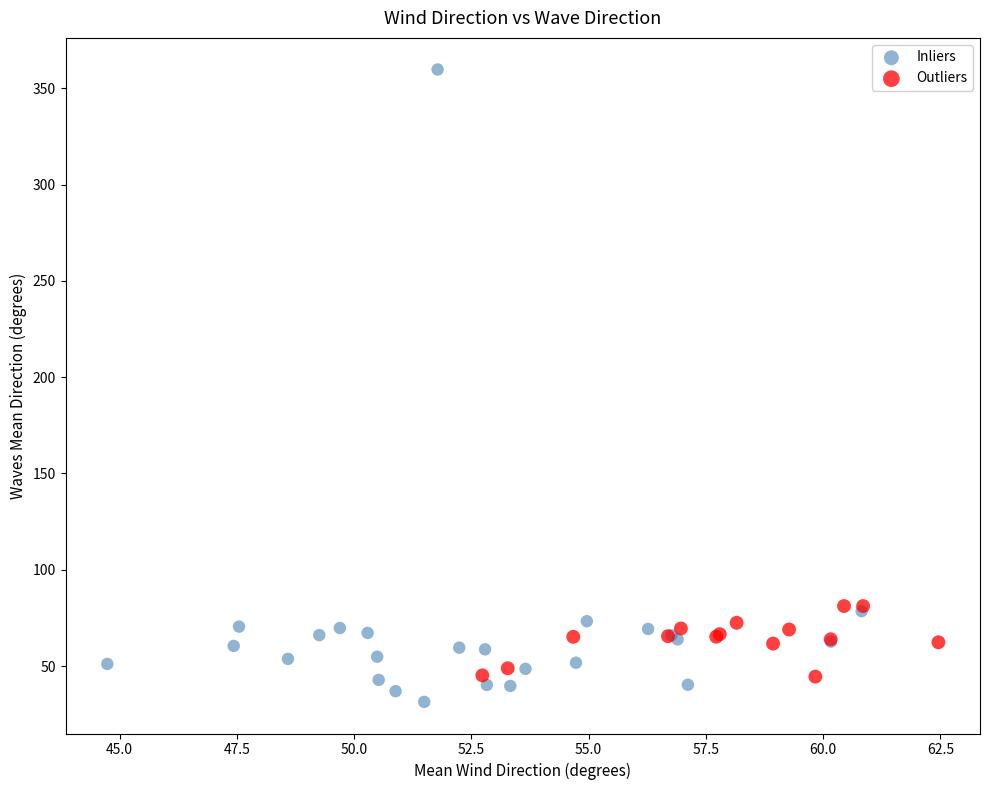

Which series has the largest Y range (max minus min)?

Inliers